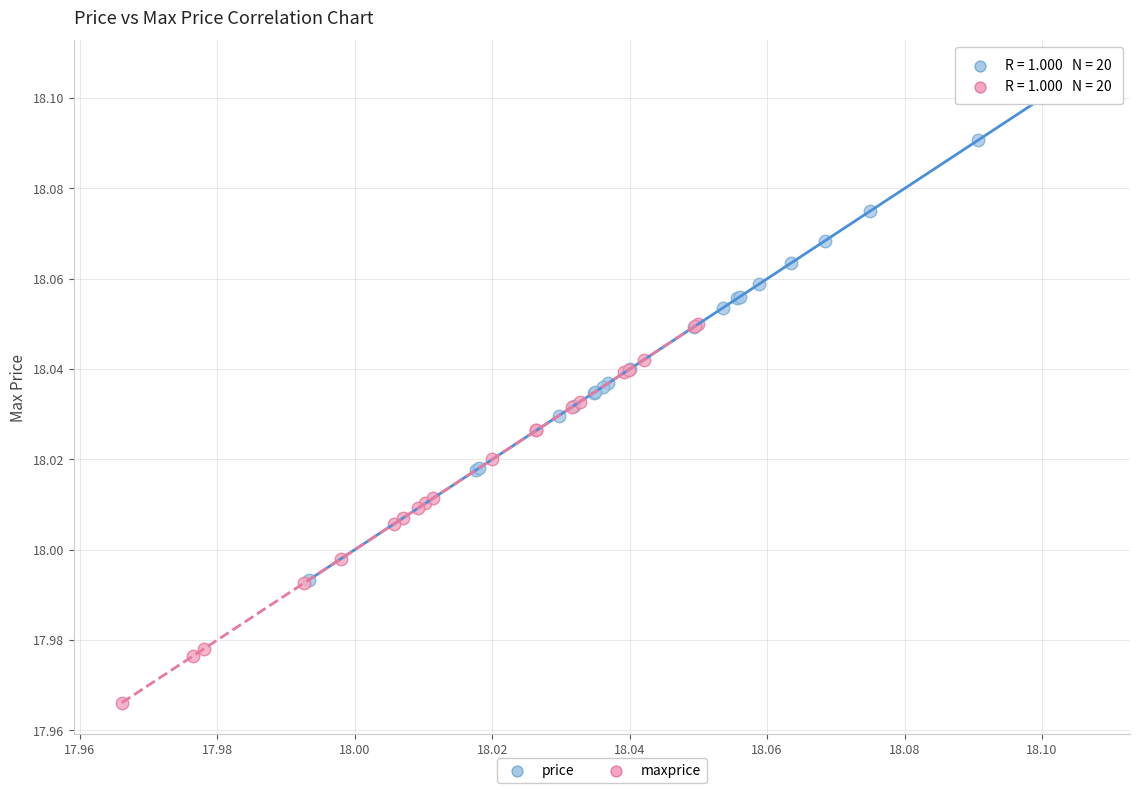

Which series contains the highest Y value?

price